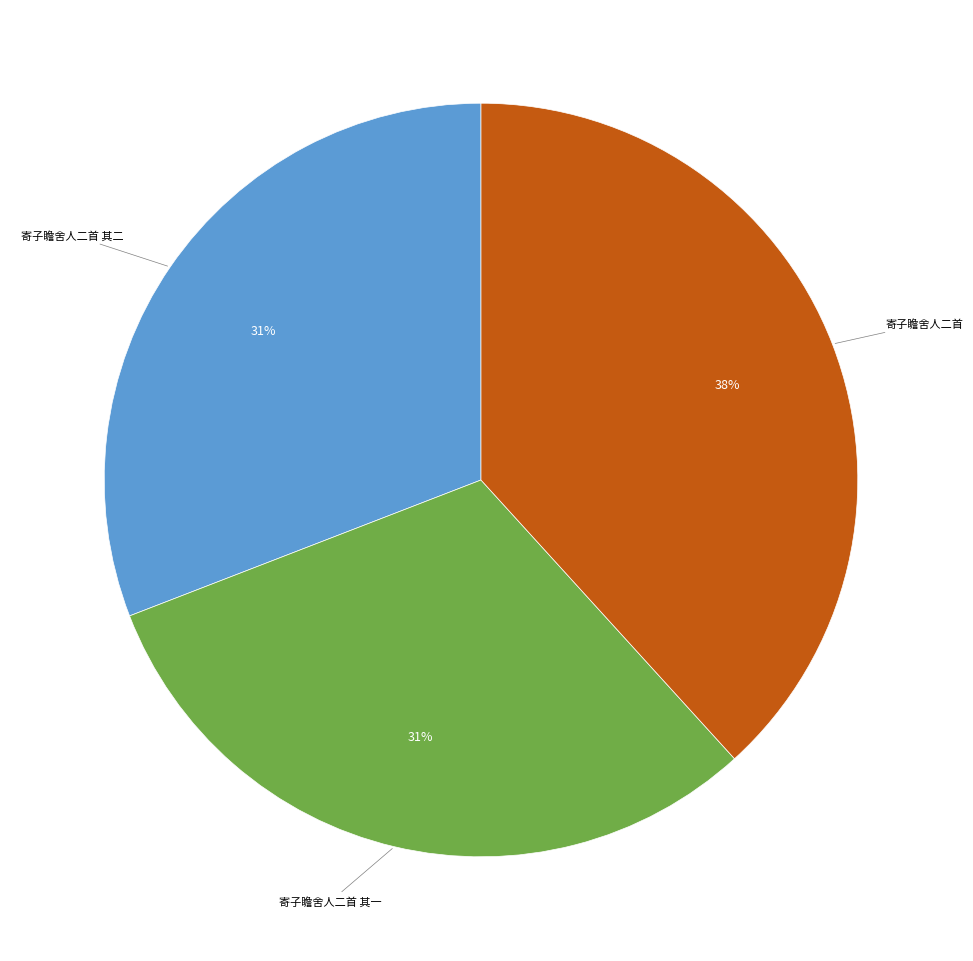

To the nearest percent, what is the difference between the largest and smallest slice percentages?

7%